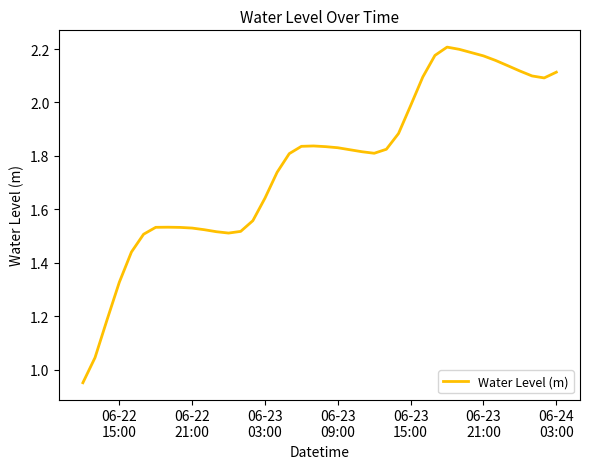

Does the chart display data point markers on the line(s)?

No